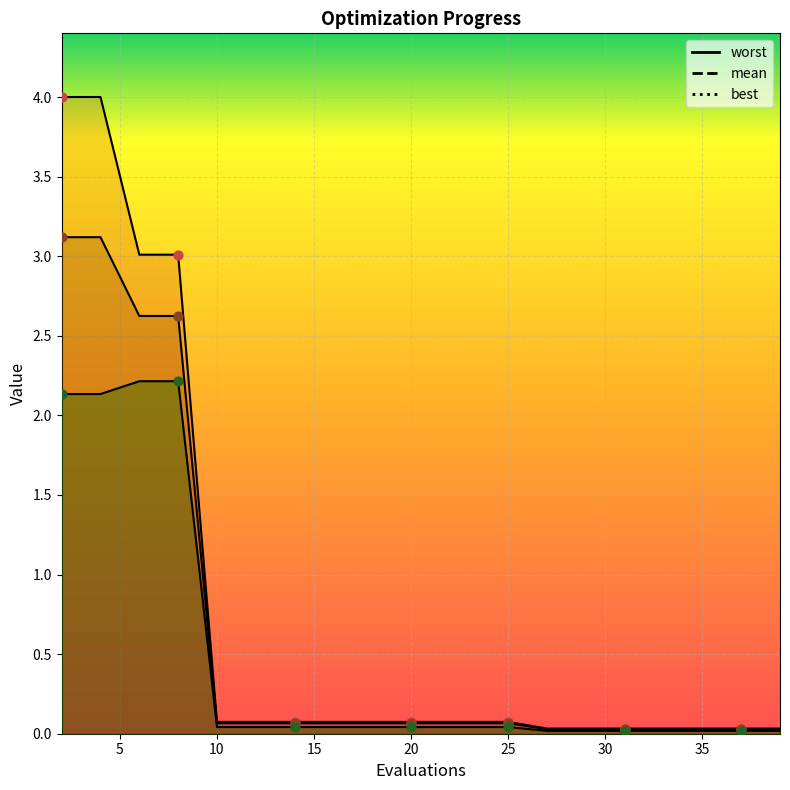

At which category is the sum across all series the highest?

2